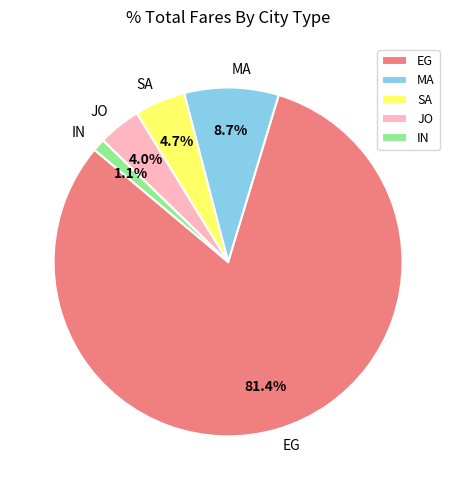

Approximately how many times larger is the value at SA compared to JO?

1.2